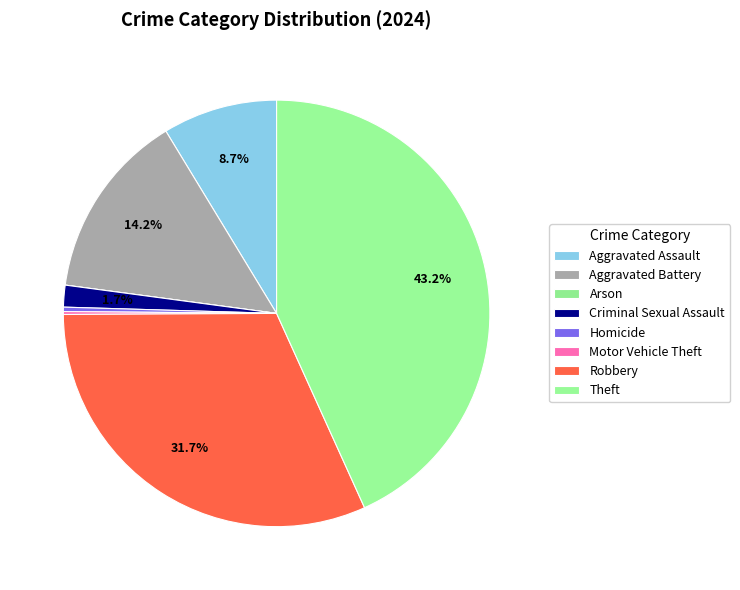

To the nearest percent, what is the difference between the Arson and Criminal Sexual Assault slice percentages?

2%